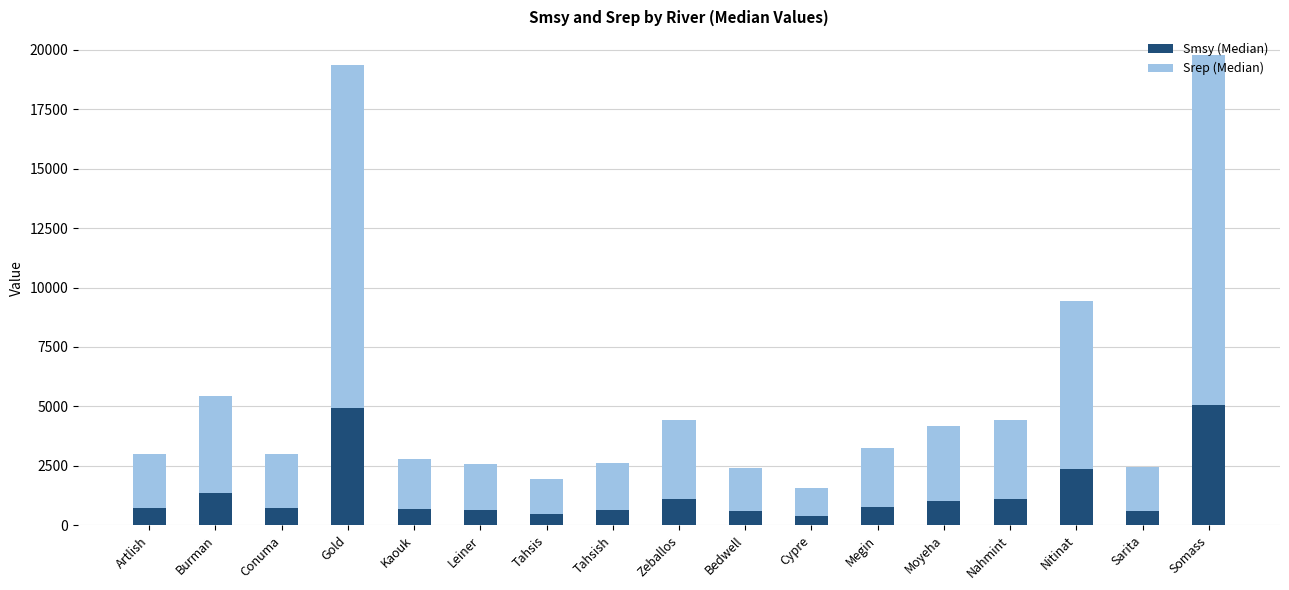

What is the total value across all series at Burman?

5414